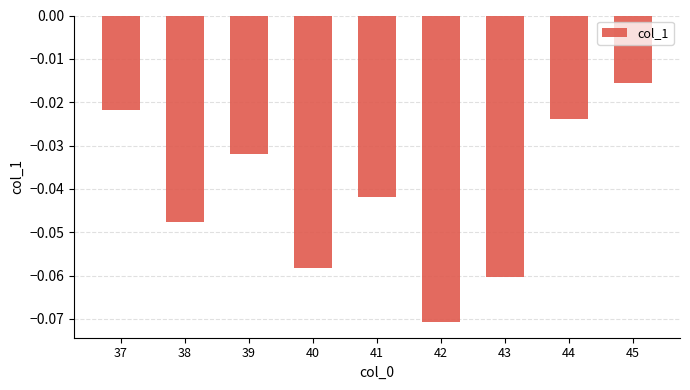

Between 43 and 44, which is larger?

44